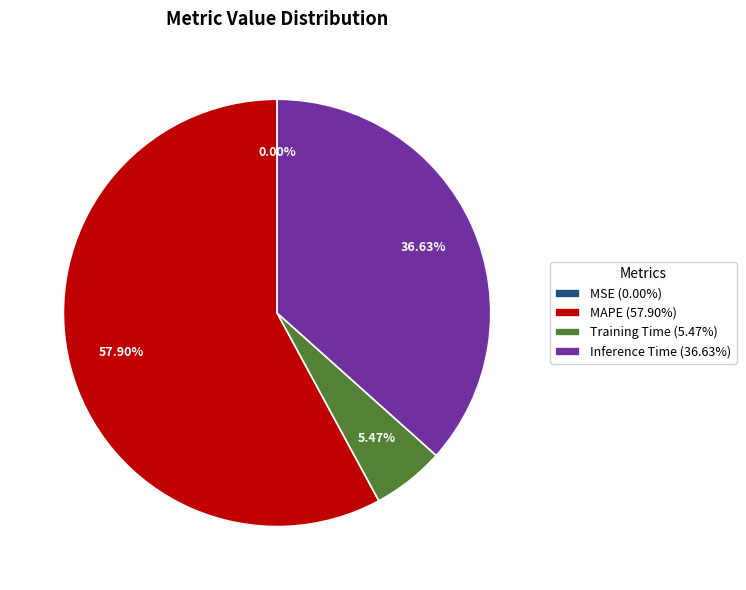

Which has a higher value, Training Time (5.47%) or Inference Time (36.63%)?

Inference Time (36.63%)